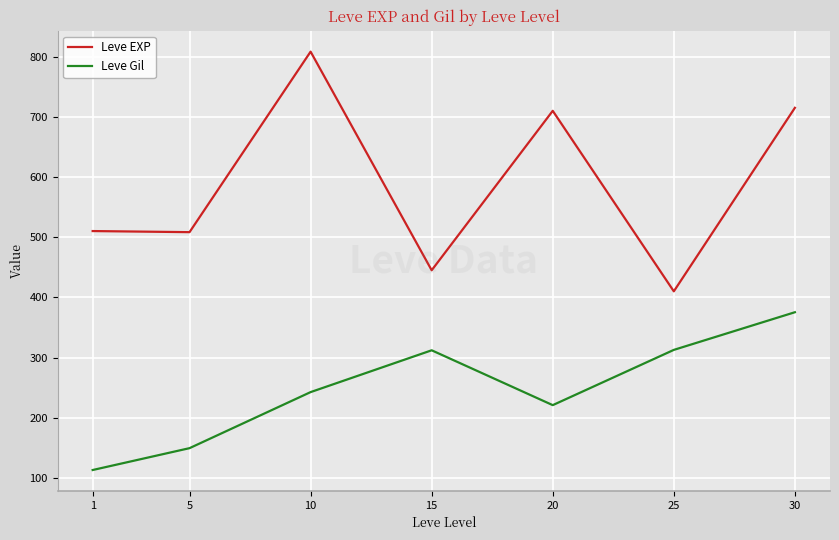

True or false: Leve Gil and Leve EXP cross at least once.

False